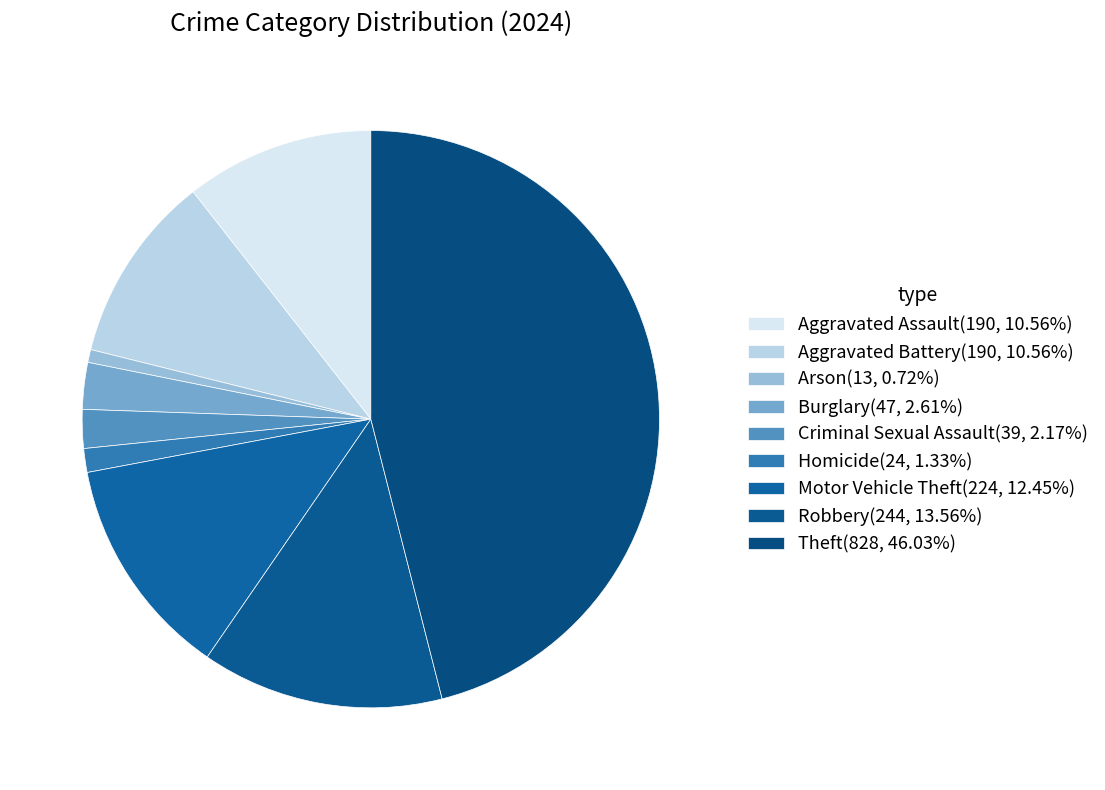

How many slices are in this pie chart?

9